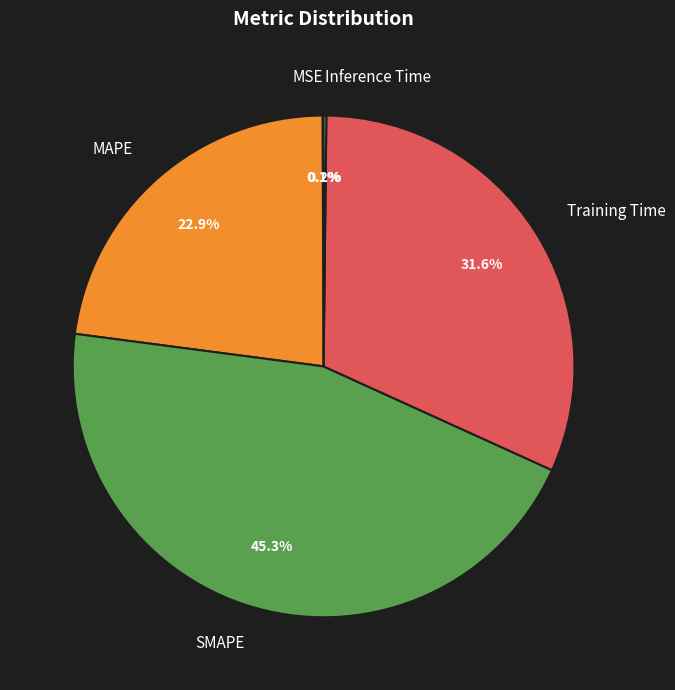

Combined, what portion of the pie is MAPE and SMAPE?

68.1%